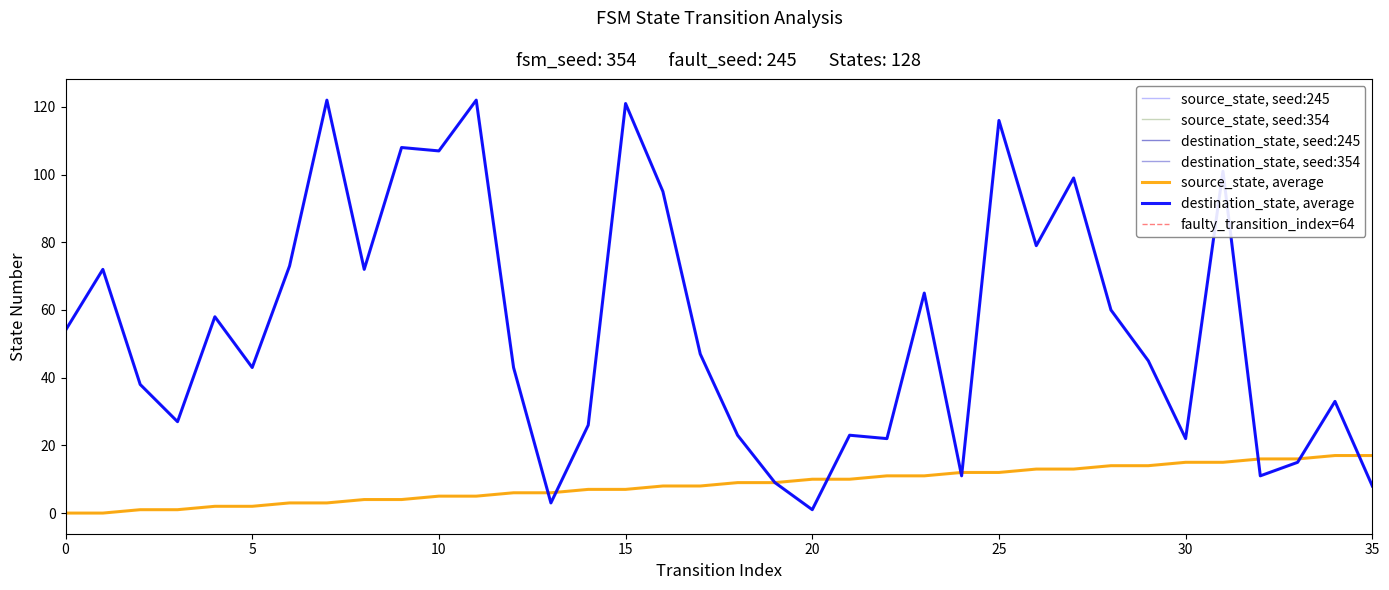

What is the difference between the source_state values at 28 and 14?

7